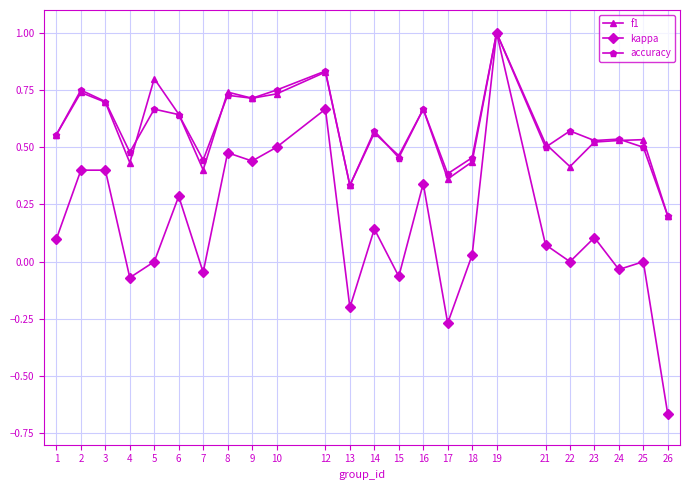

Is the value of accuracy at 24 greater than the value of kappa at 25?

Yes